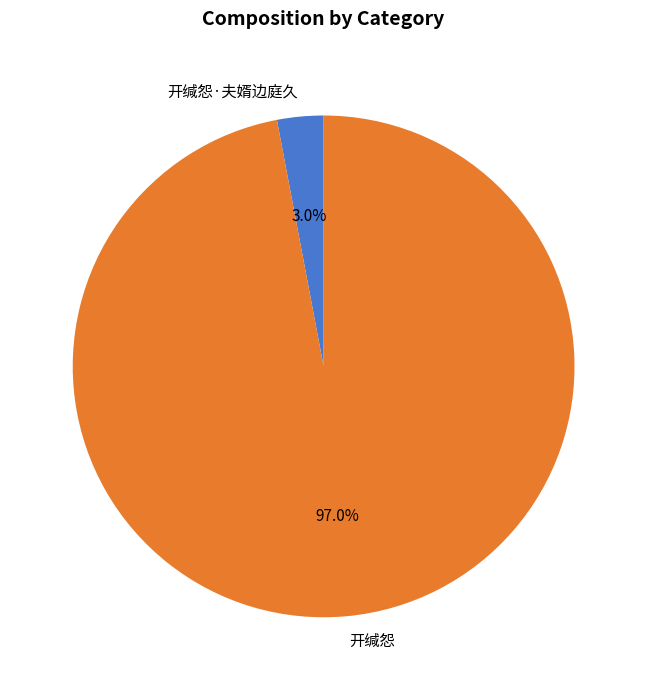

Which has a higher value, 开缄怨·夫婿边庭久 or 开缄怨?

开缄怨